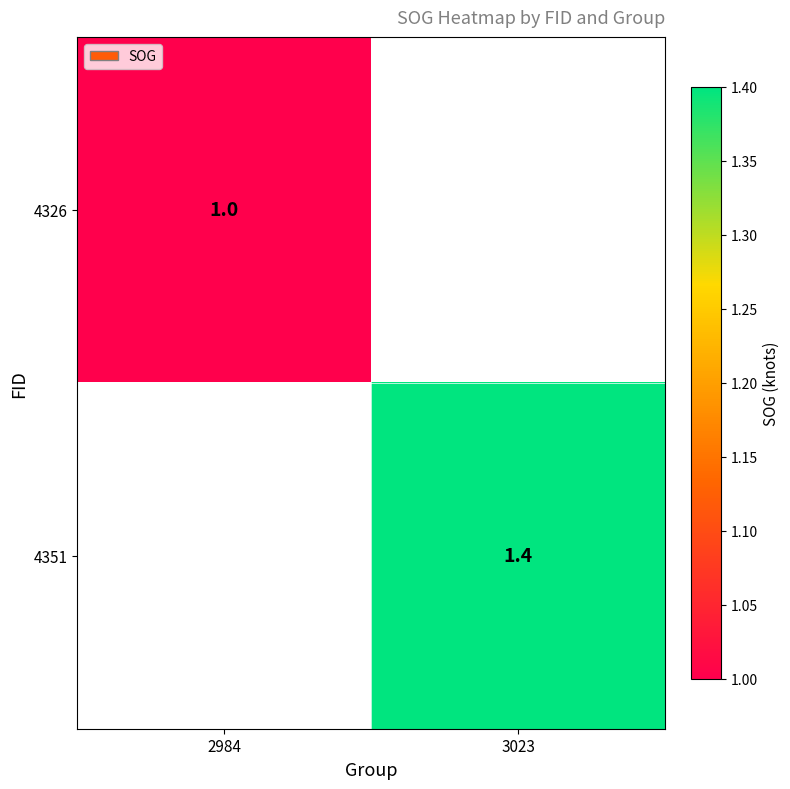

Is the value of 4326 at 2984 greater than the value of 4351 at 3023?

No